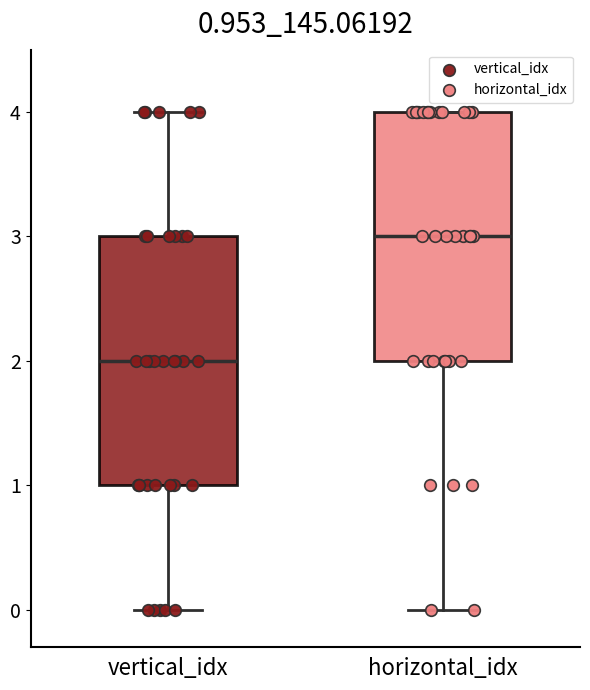

Which box has the highest median line?

horizontal_idx